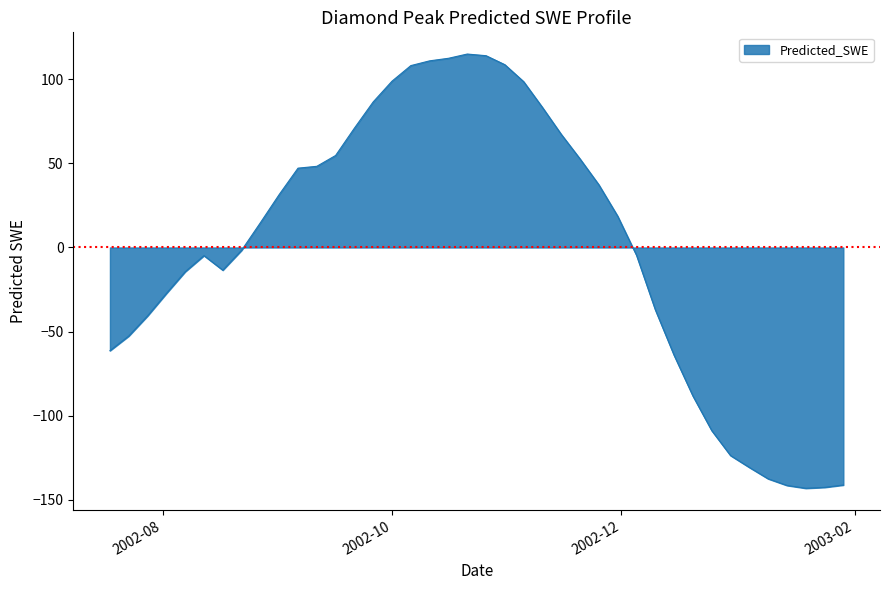

What is the difference between the maximum and minimum values?

258.2